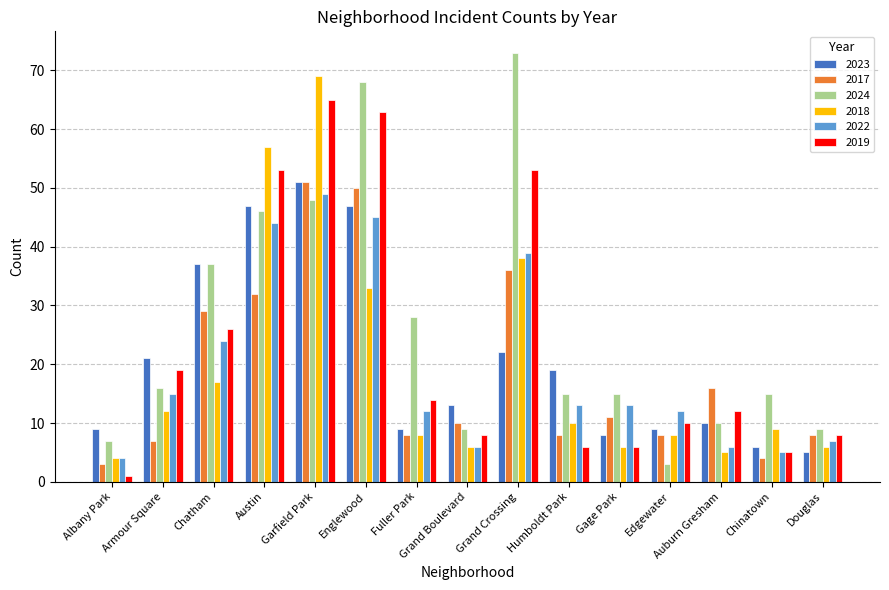

What is the average value of the 2023 series?

21